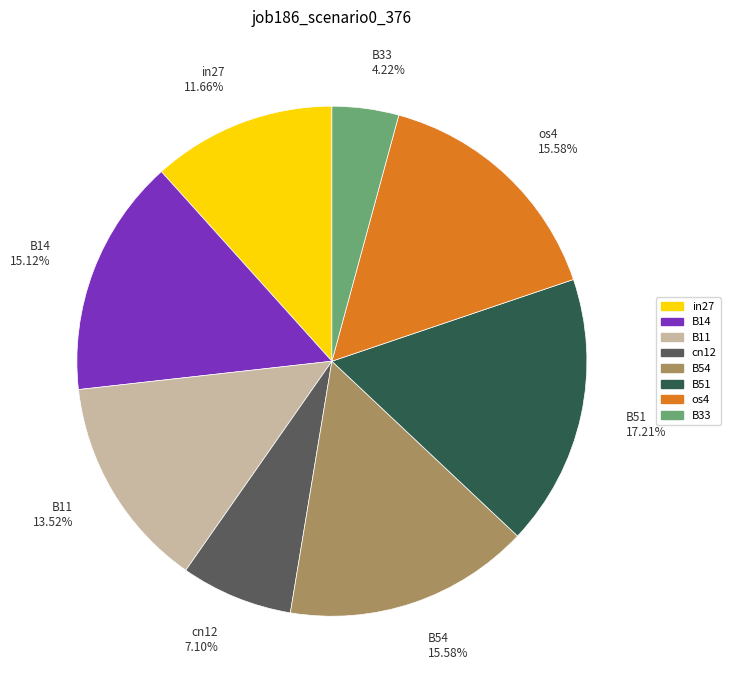

What percentage is the cn12 slice, to the nearest percent?

7%